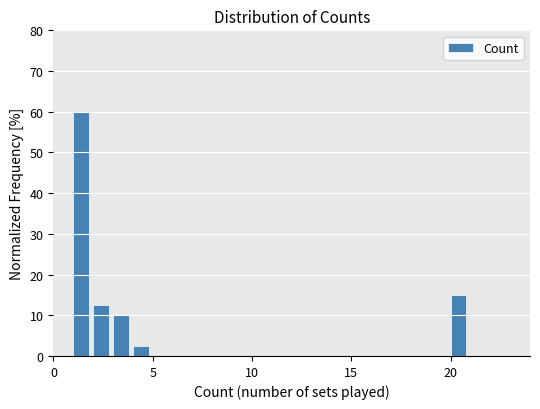

Around what value on the x-axis is the tallest bar? Give the approximate position of its centre, as read against the axis.

1.5